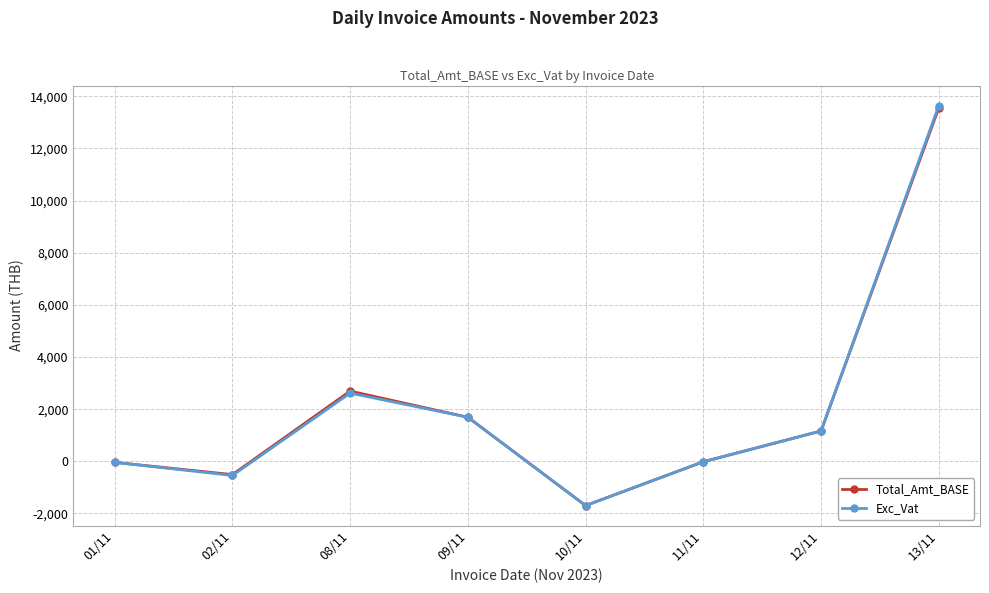

What is the maximum value shown in the chart?

13643.4